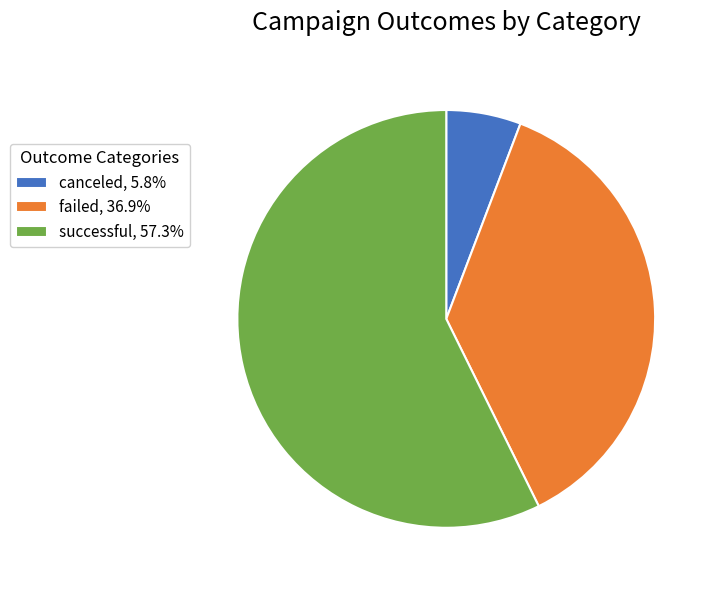

Count the number of slices in the pie.

3